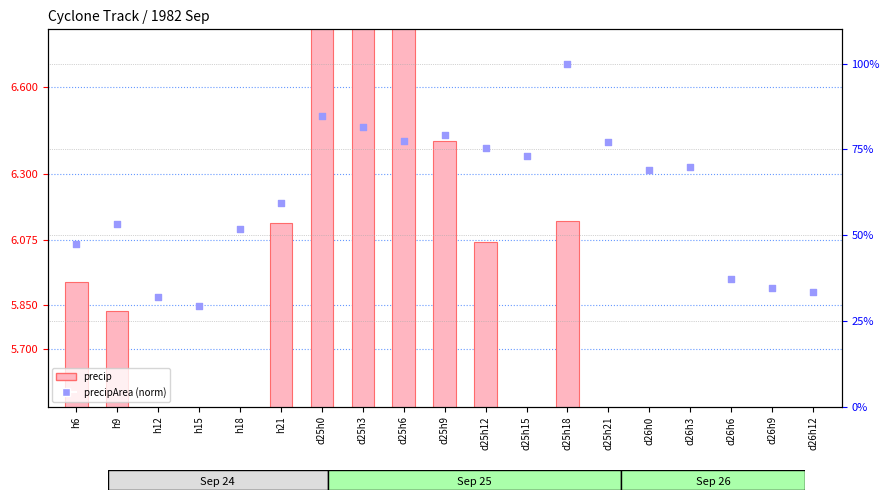

At how many categories does at least one series exceed 32?

17